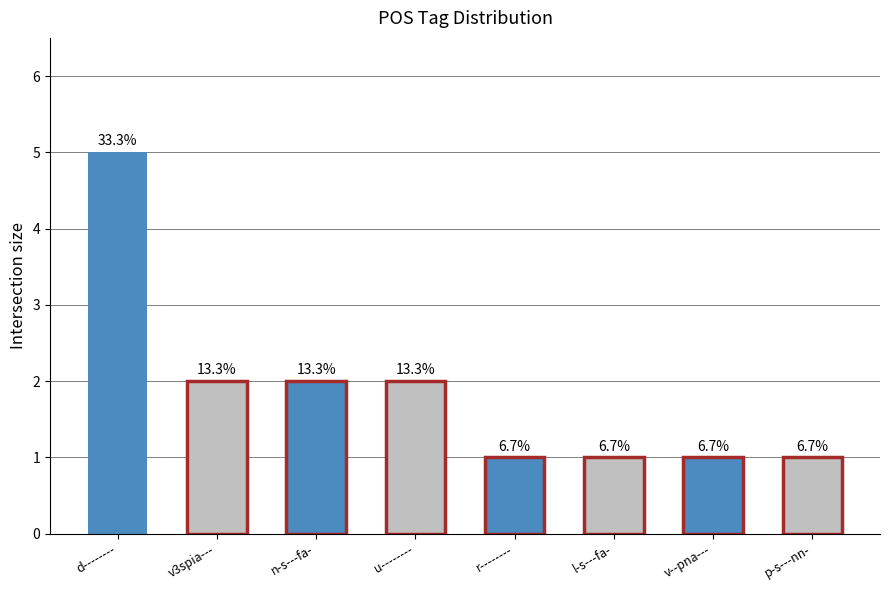

True or false: the data shows 1 at u--------.

False